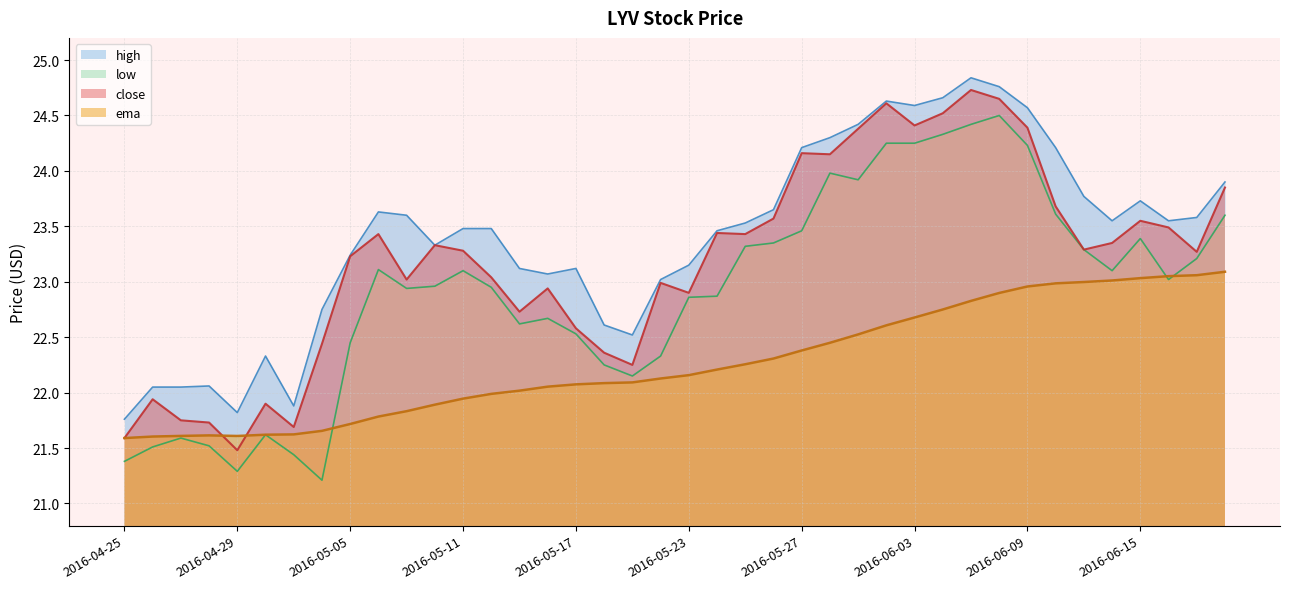

At which category is the sum across all series the highest?

2016-06-07